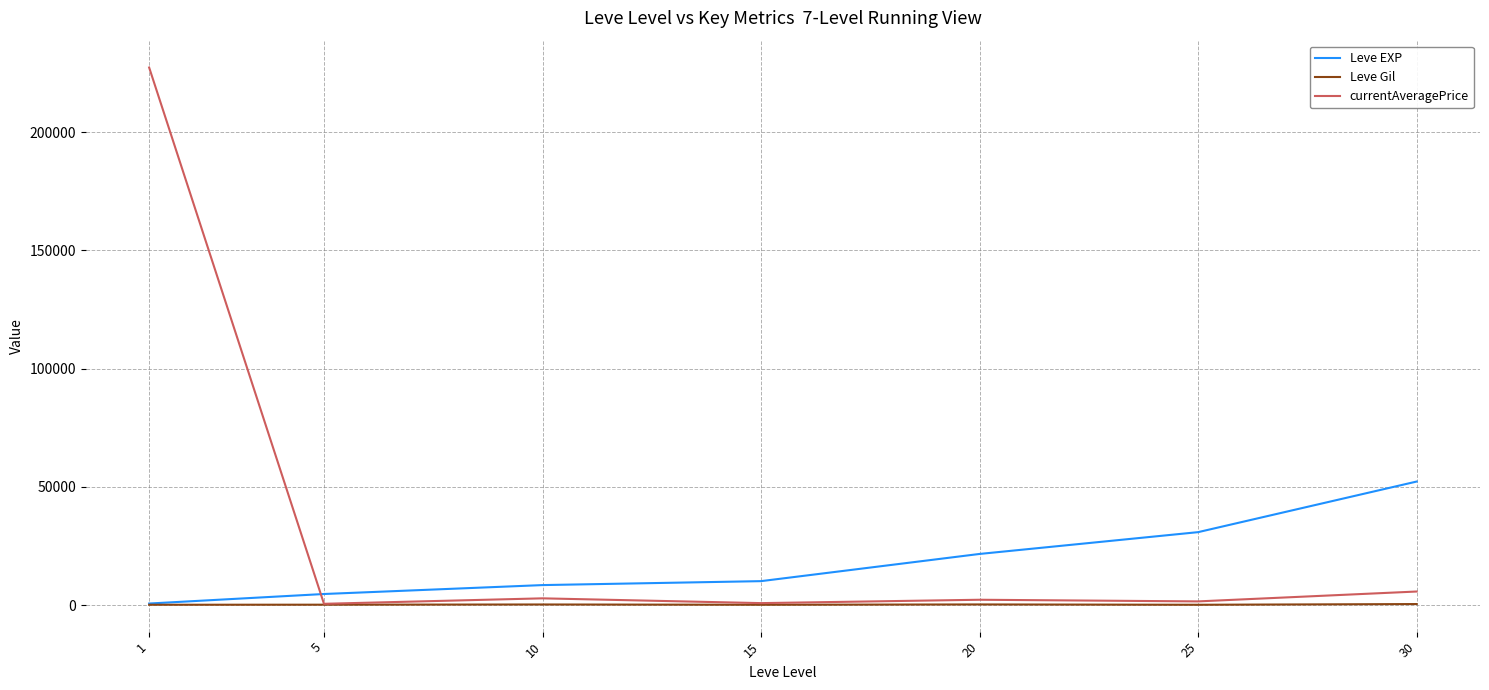

What is the sum of all currentAveragePrice values?

240942.5